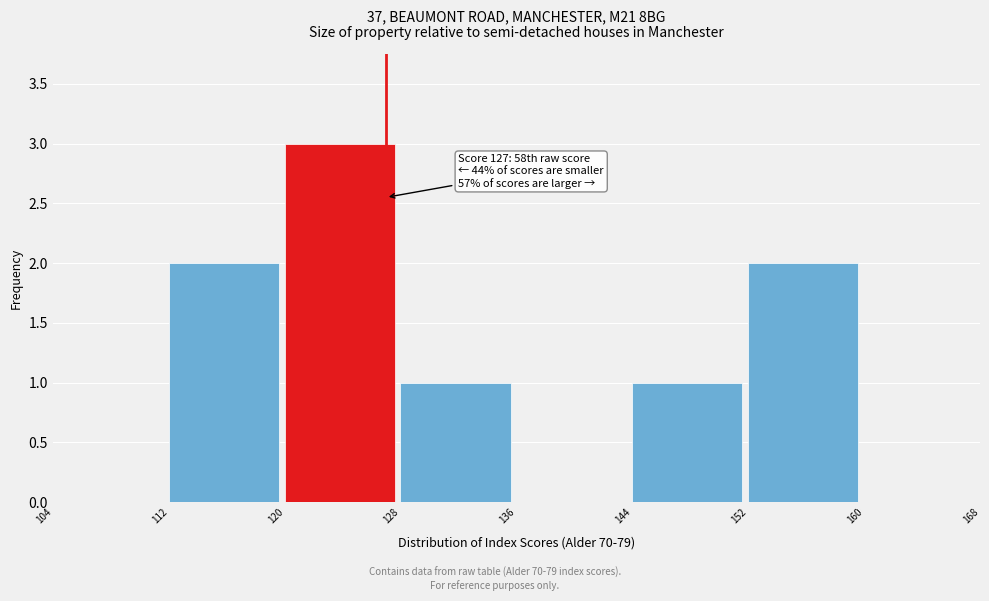

Which range on the x-axis has the tallest bar?

120 to 128